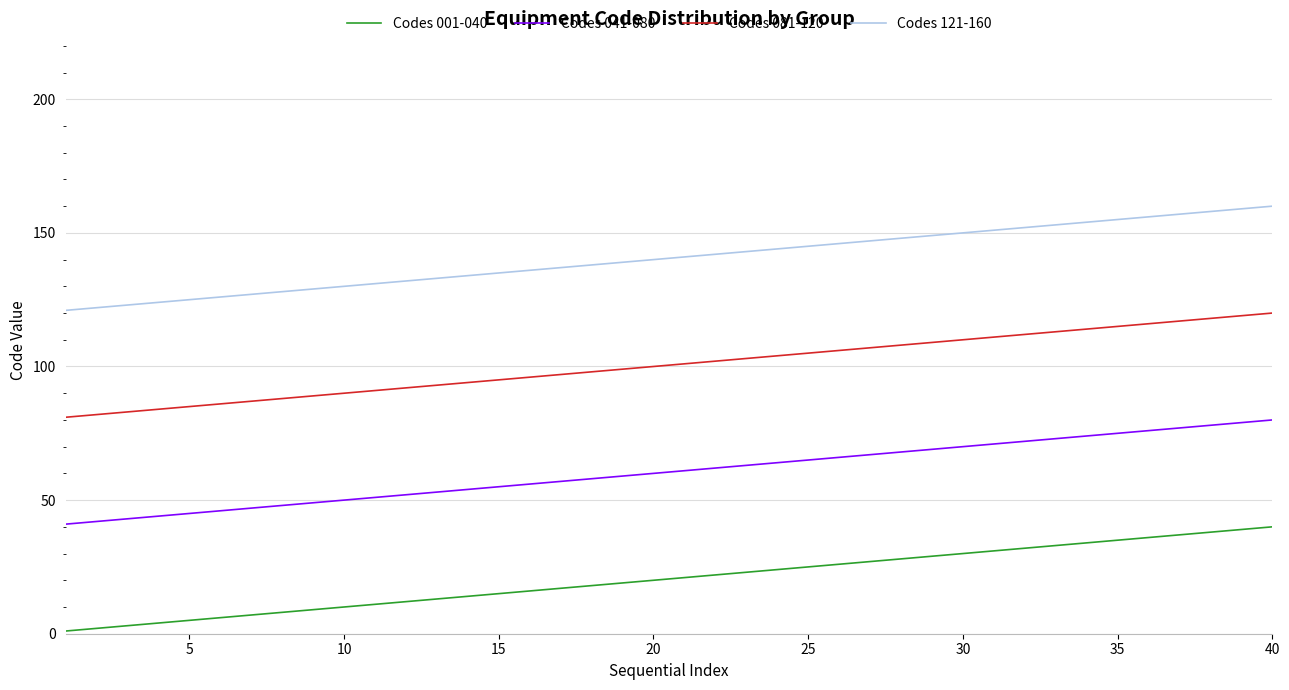

Which series has the largest total across all categories?

Codes 121-160